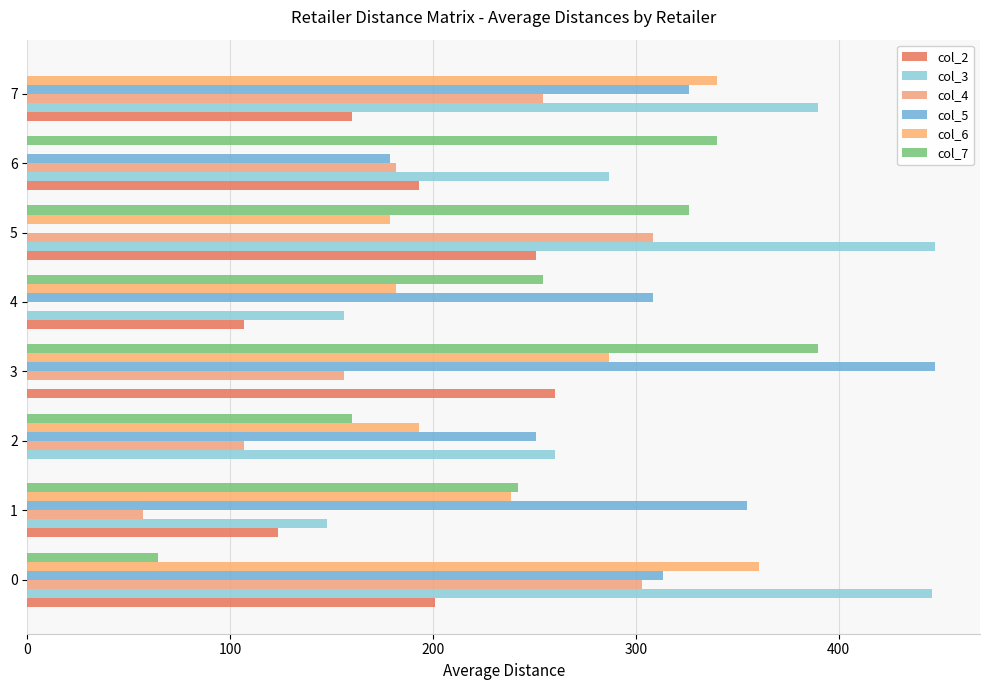

What is the spread (max minus min) of values at 0?

382.0